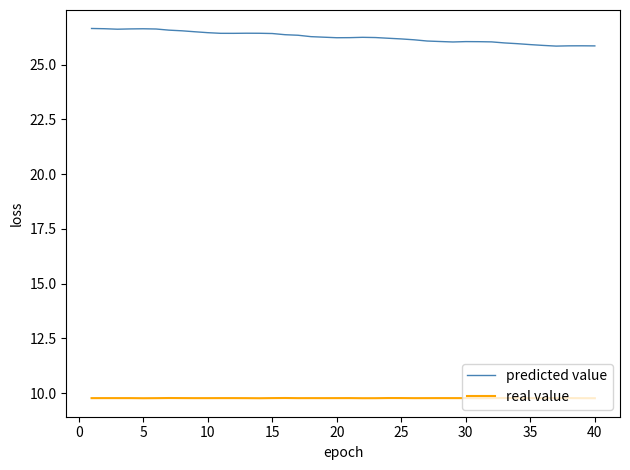

True or false: real value and predicted value intersect in this chart.

False